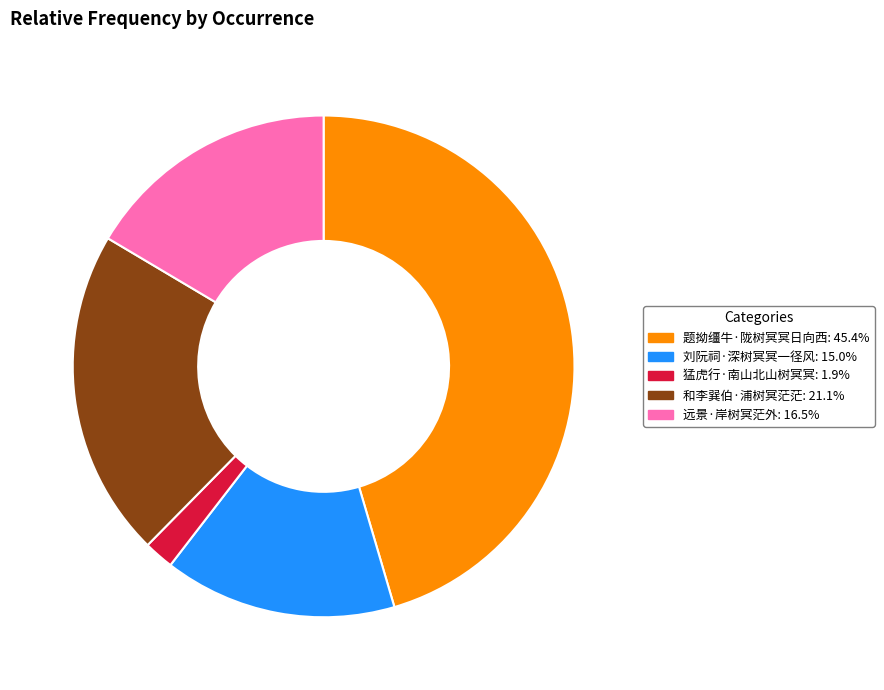

How many slices are in this pie chart?

5